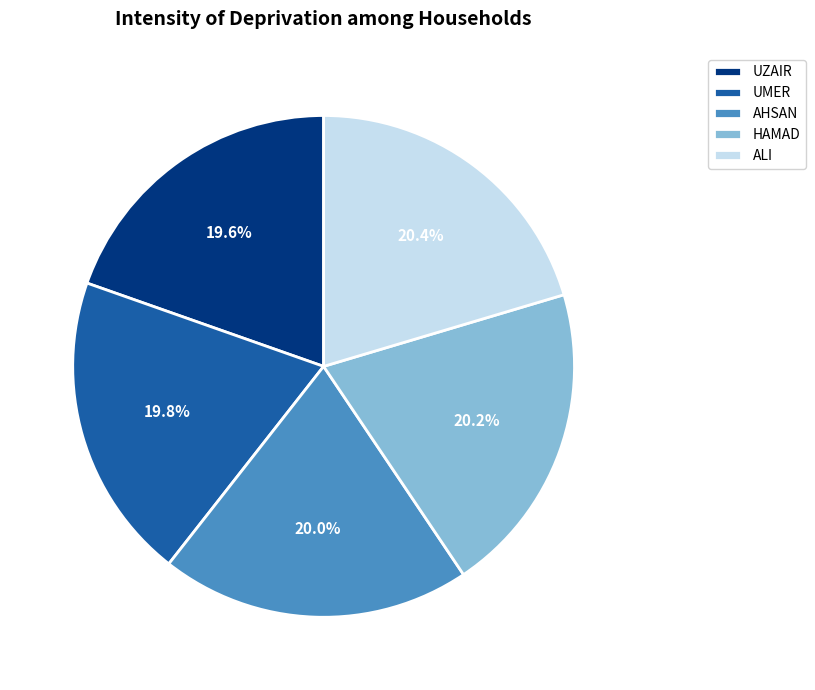

What percentage is NOT represented by UZAIR?

80.4%